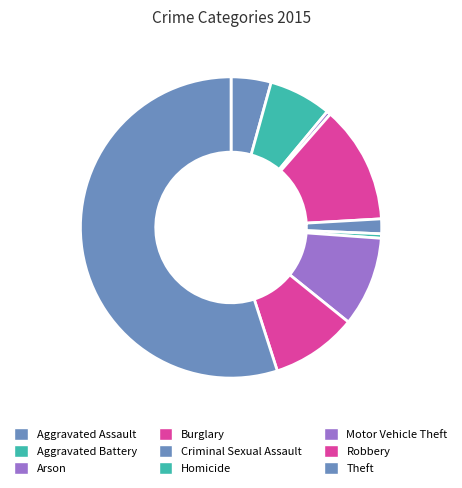

What percentage is the Theft slice, to the nearest percent?

55%